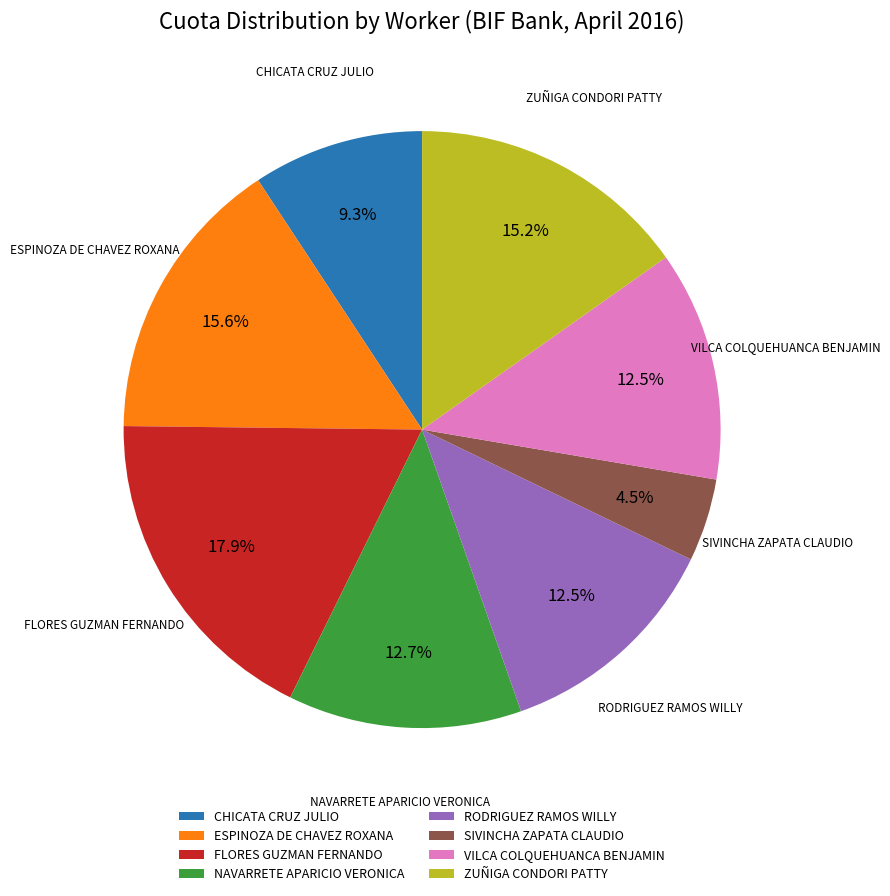

To the nearest percent, what portion does NAVARRETE APARICIO VERONICA represent?

13%